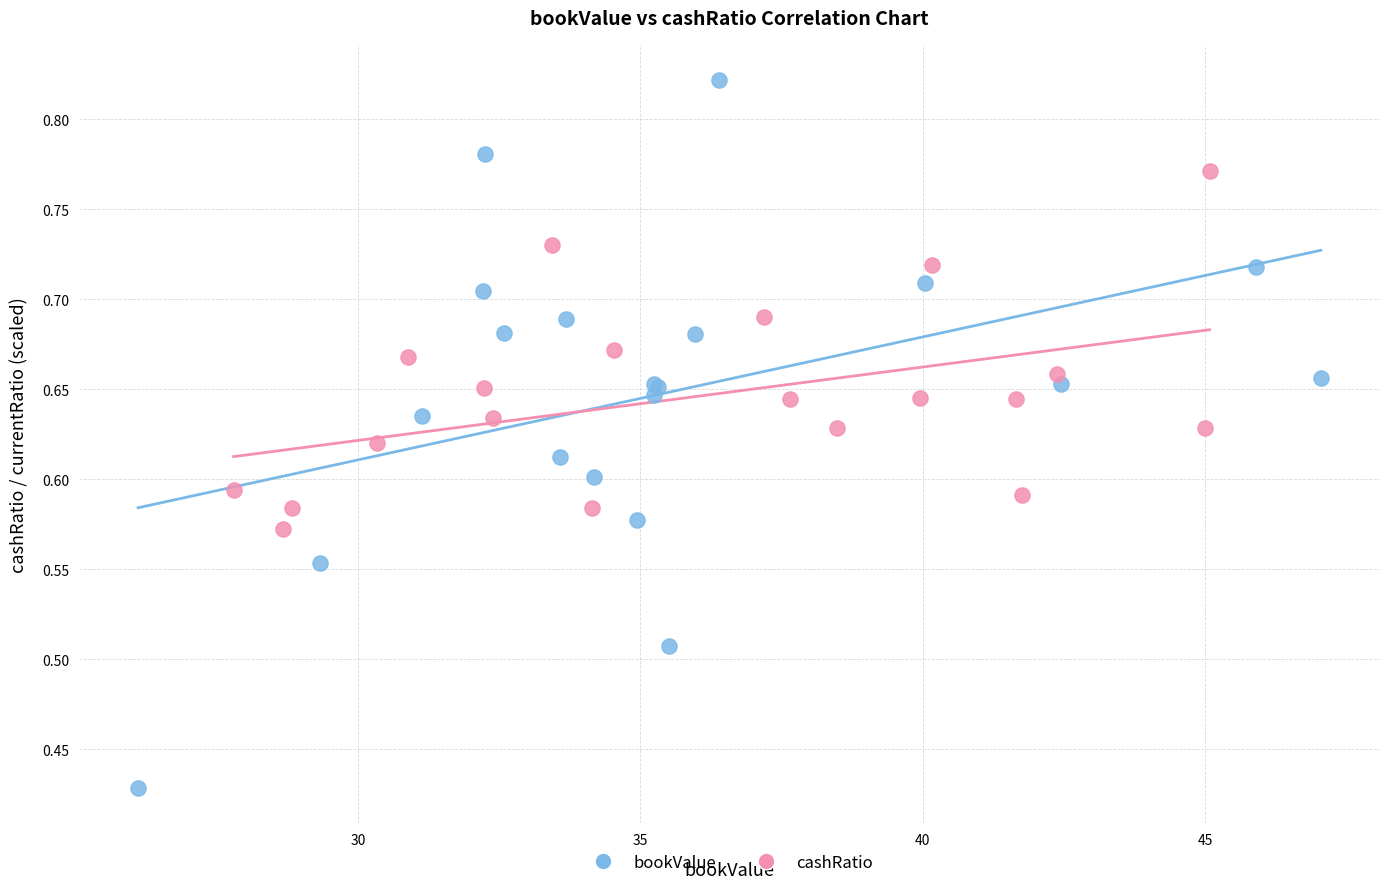

Which series reaches the minimum Y coordinate?

bookValue